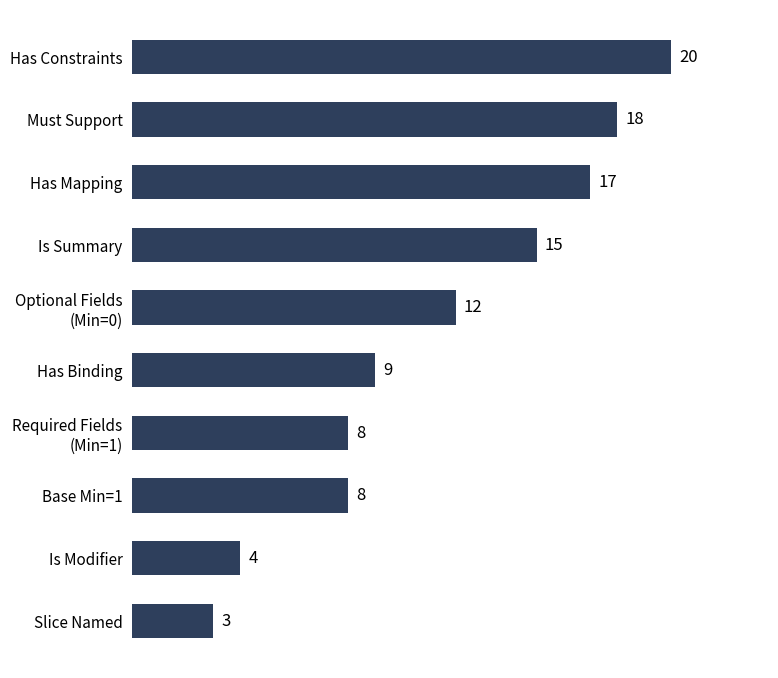

What is the difference between the maximum and minimum values?

17